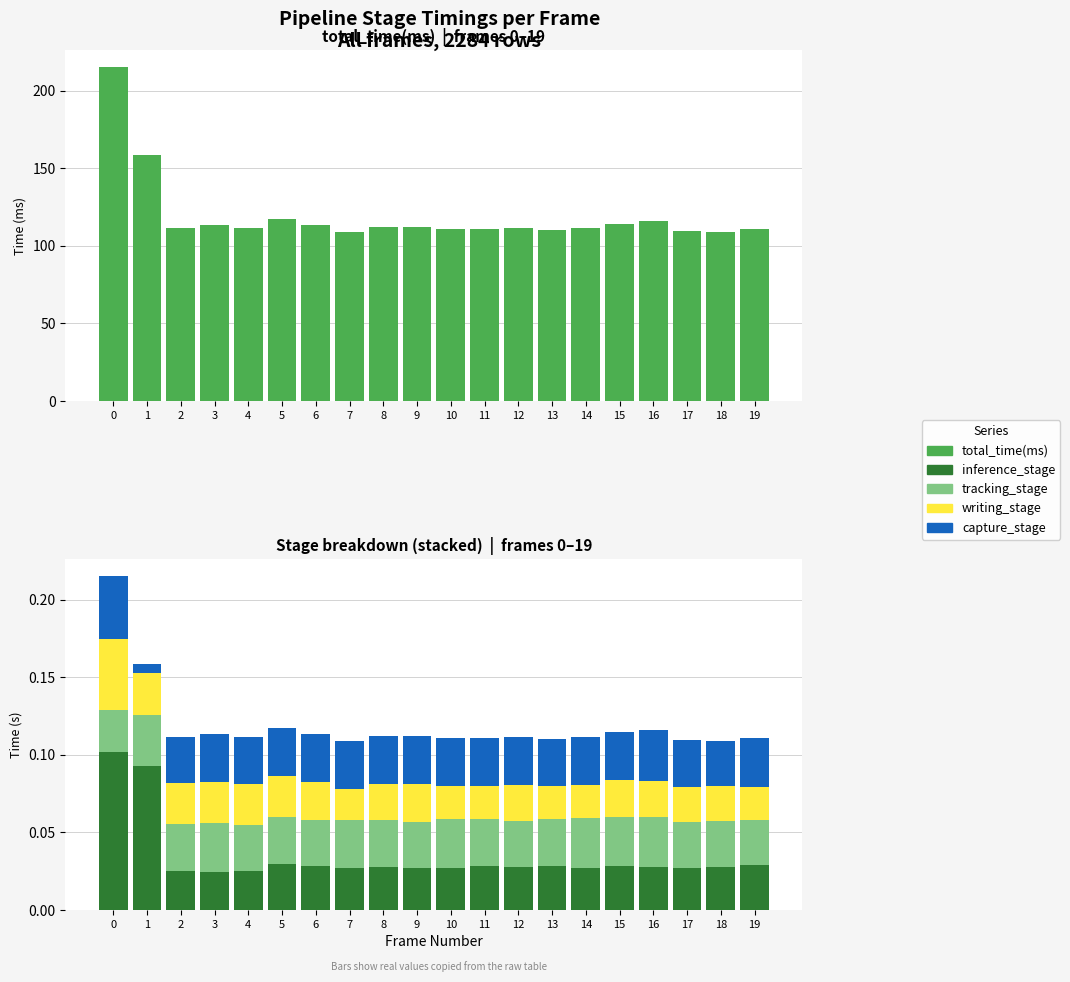

The value of total_time(ms) at 0 is 215.5. True or false?

True